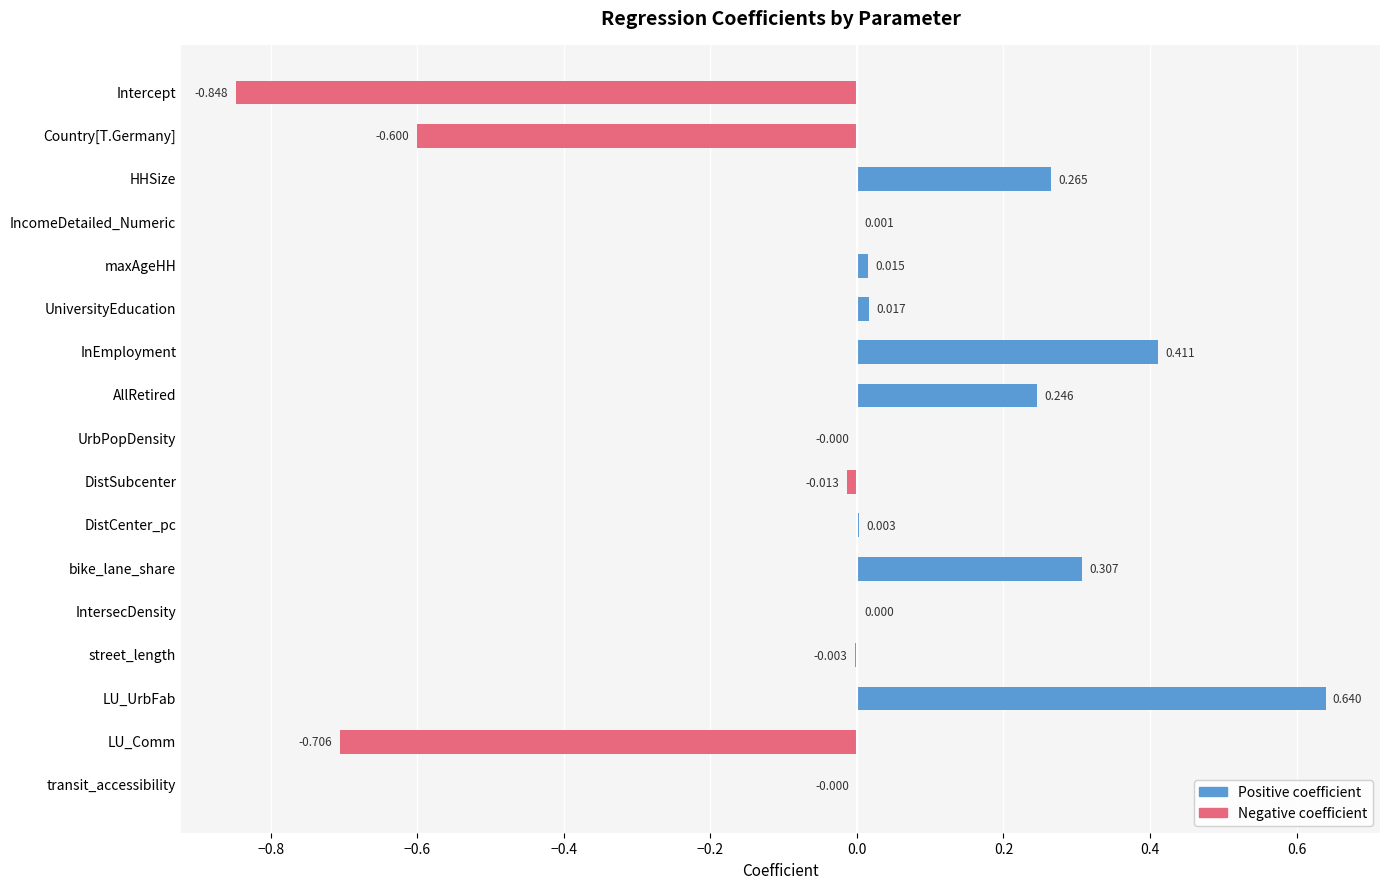

True or false: the data shows 0.0 at IntersecDensity.

True